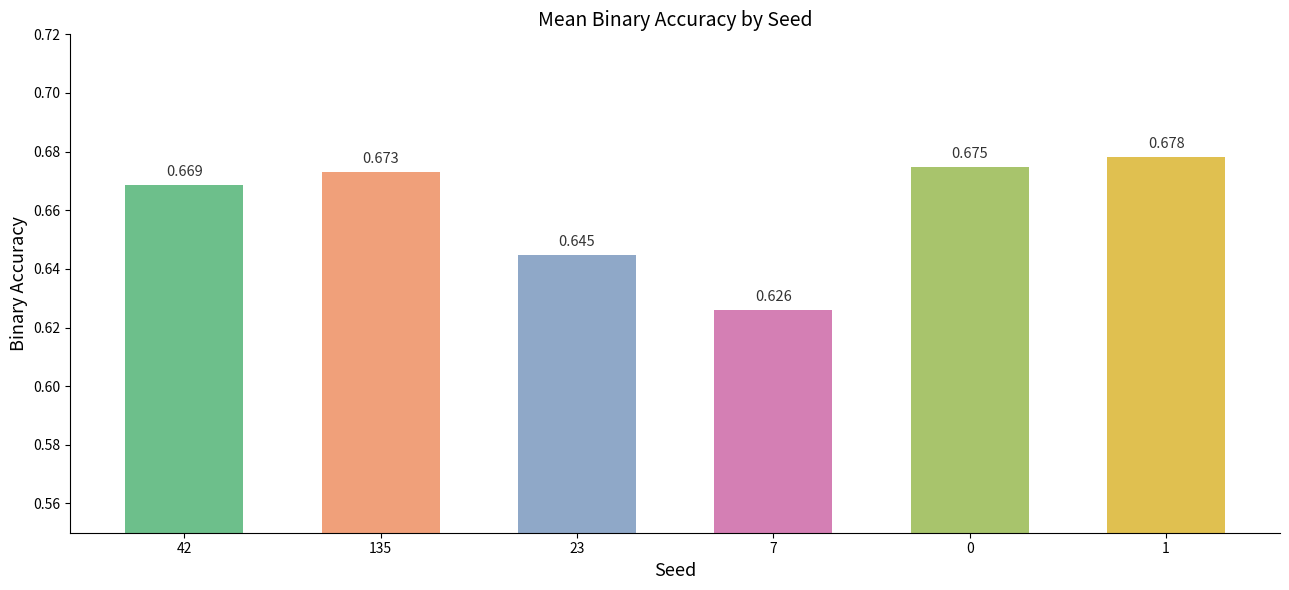

How many bars are there in total?

6